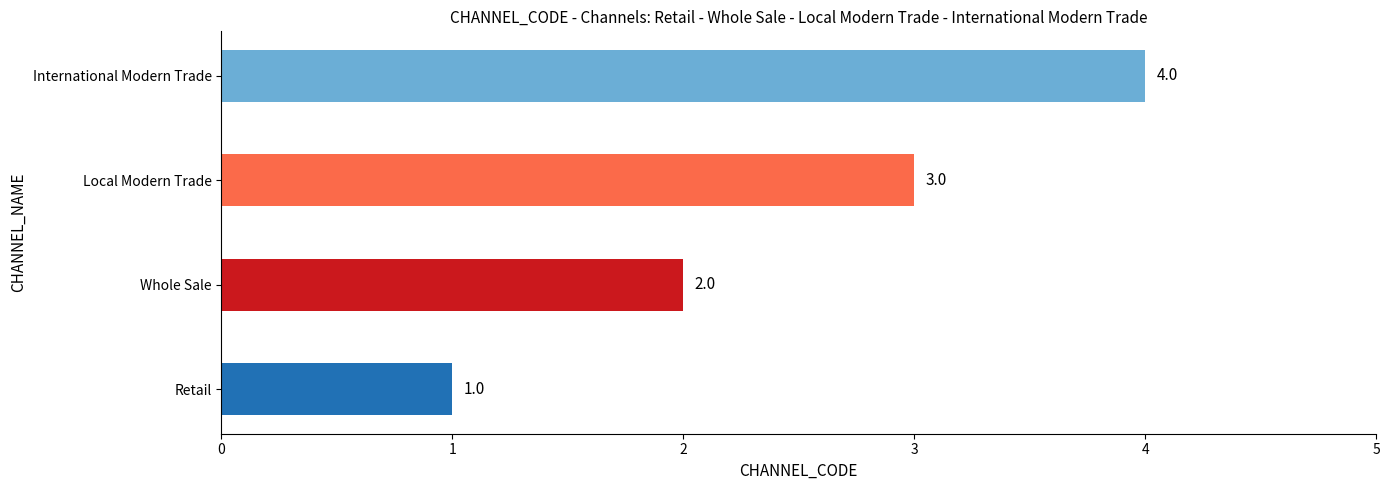

List the labels in order of value, largest first.

International Modern Trade, Local Modern Trade, Whole Sale, Retail